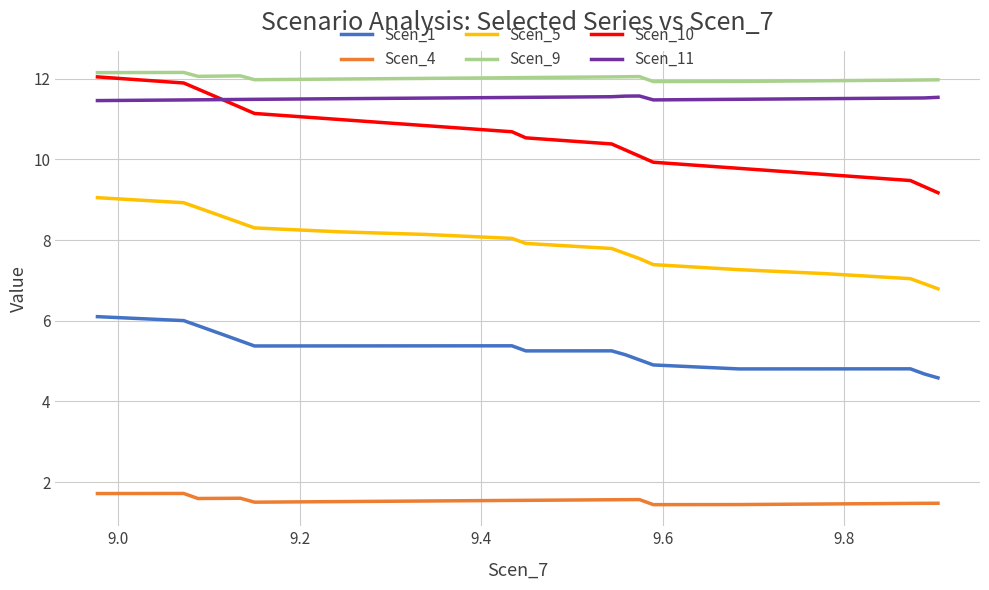

True or false: Scen_5 and Scen_4 intersect in this chart.

False